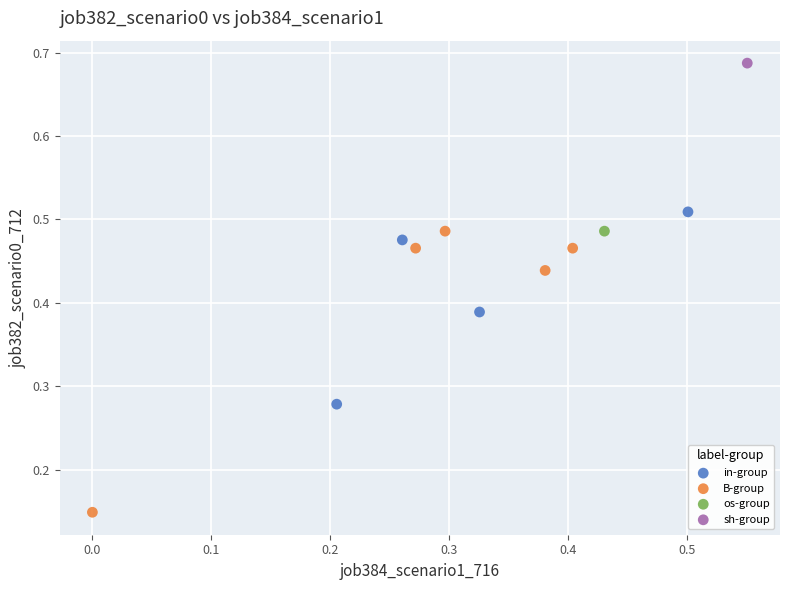

Which series reaches the maximum Y coordinate?

sh-group